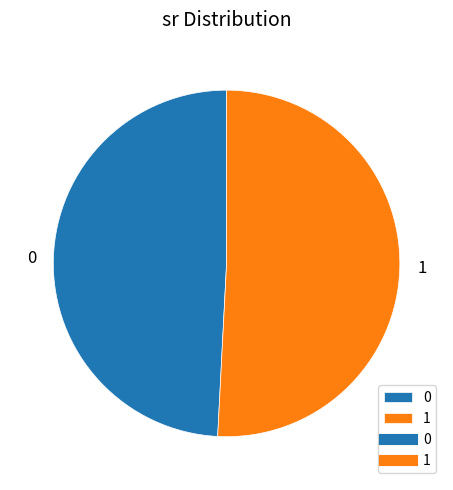

Is it true that 1 is 64% of the pie?

False